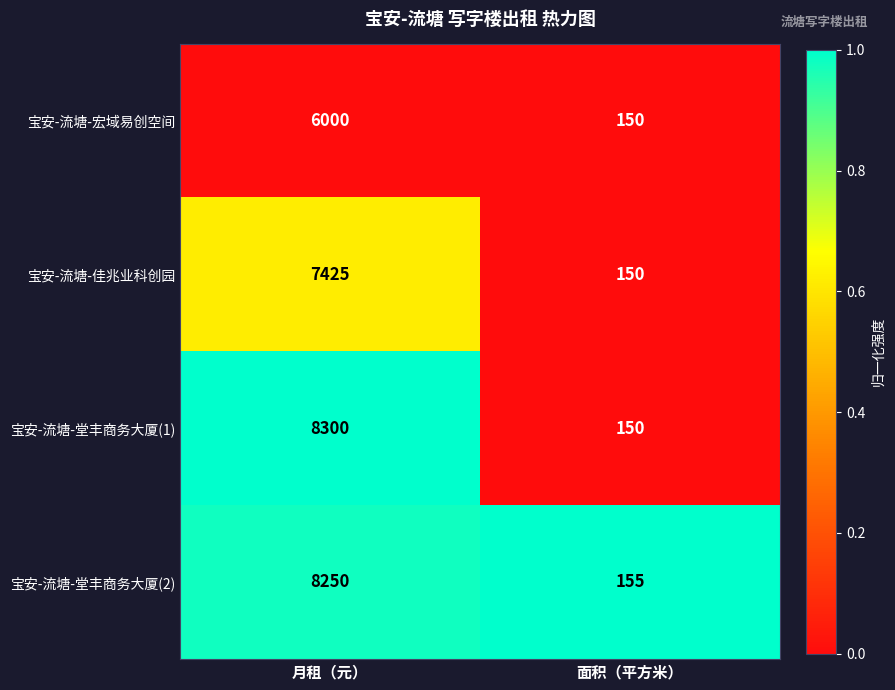

Reading left to right, extract all data points from this chart.

宝安-流塘-宏域易创空间: 月租（元）=6000	面积（平方米）=150
宝安-流塘-佳兆业科创园: 月租（元）=7425	面积（平方米）=150
宝安-流塘-堂丰商务大厦(1): 月租（元）=8300	面积（平方米）=150
宝安-流塘-堂丰商务大厦(2): 月租（元）=8250	面积（平方米）=155